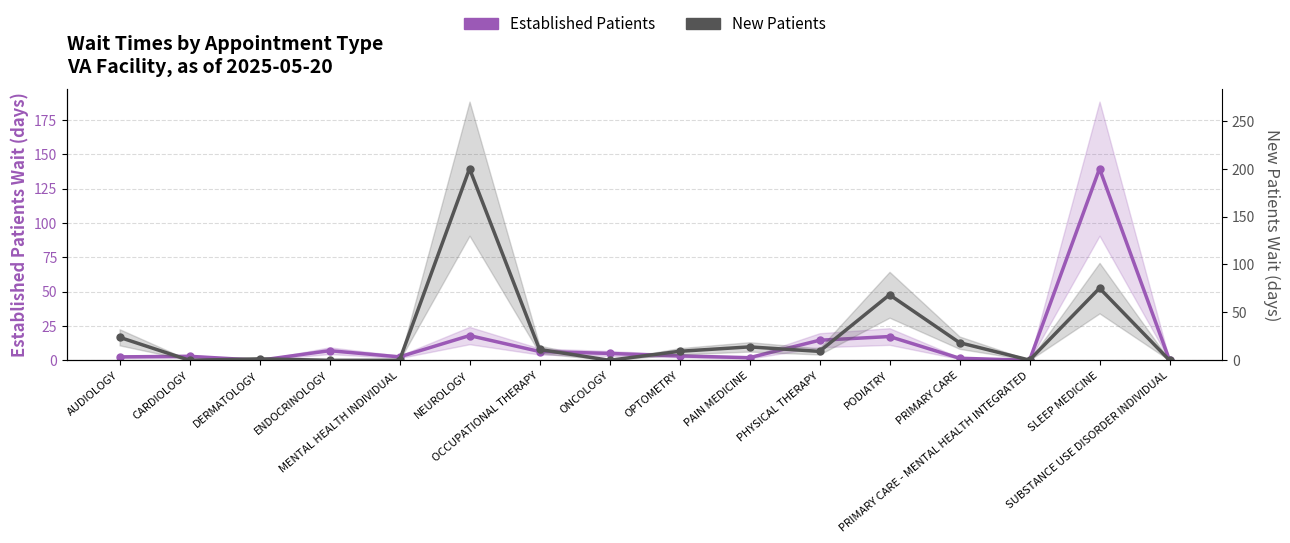

At how many categories does at least one series exceed 150?

1